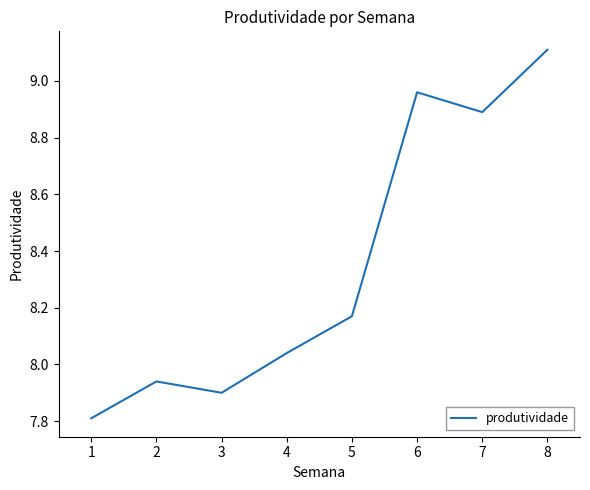

How many lines are shown in the chart?

1